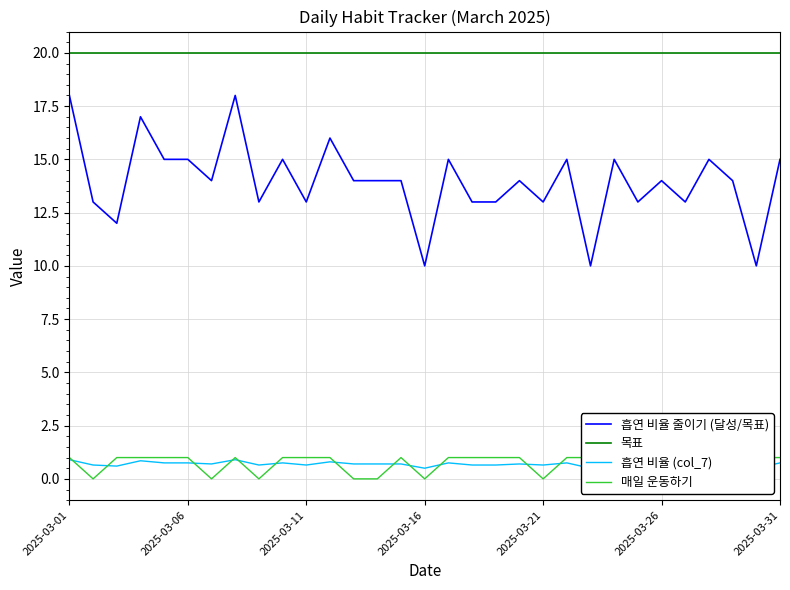

How many intersections are there between 흡연 비율 (col_7) and 매일 운동하기?

16